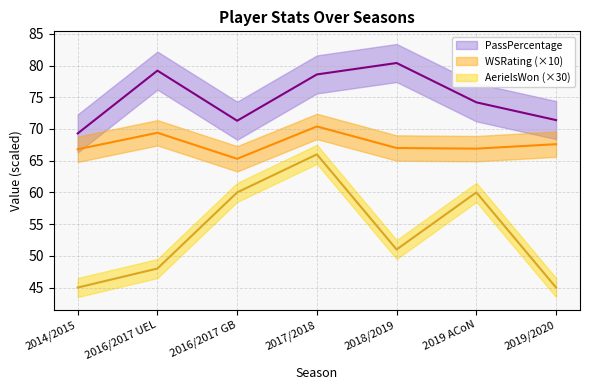

List the series in order of their overall mean, highest first.

PassPercentage, WSRating, AerielsWon